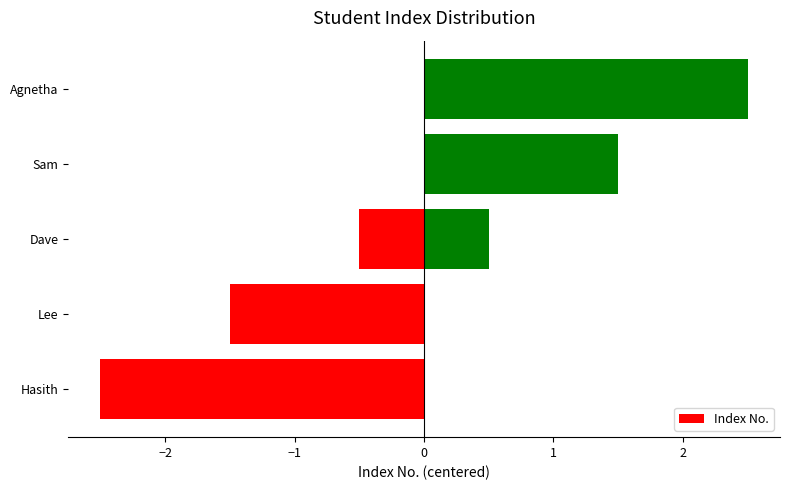

True or false: the data shows 1.0 at Agnetha.

False